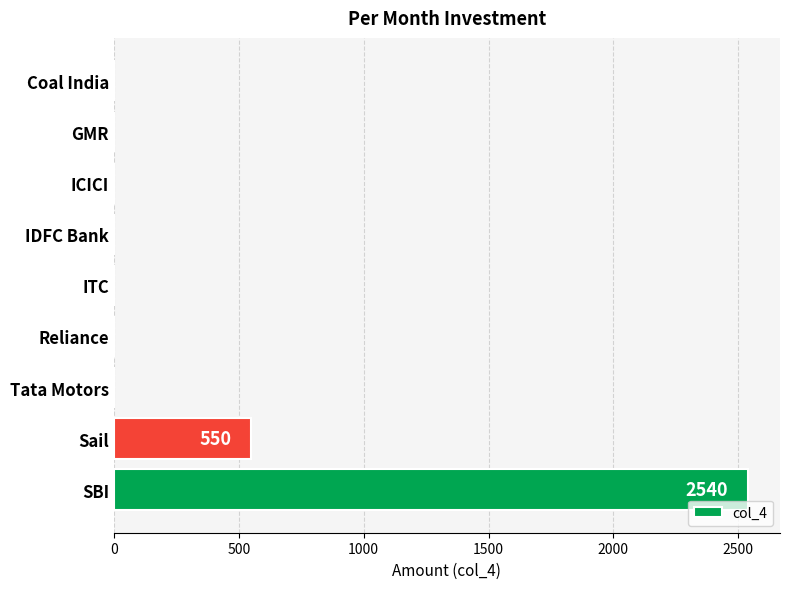

The chart shows a value of 1481 at SBI. True or false?

False